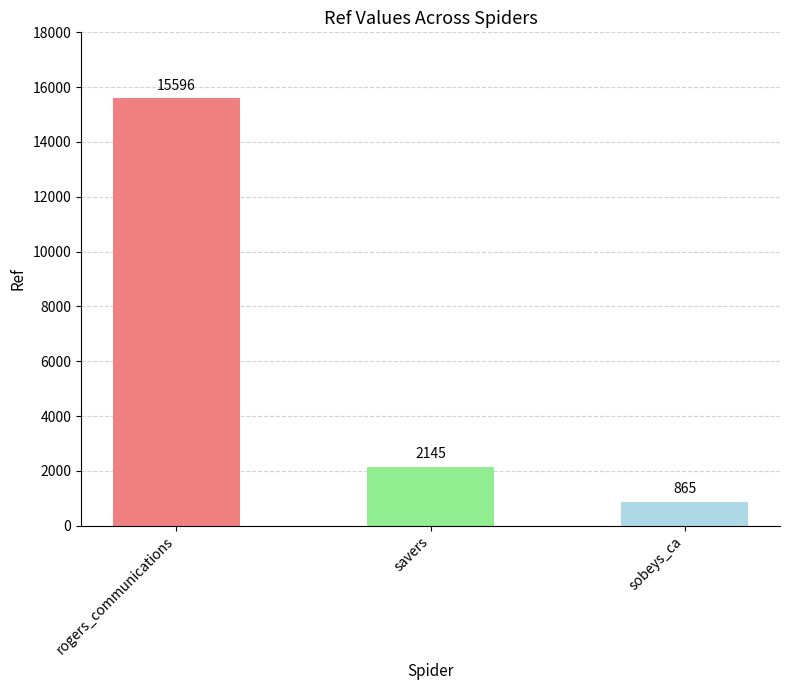

Where is the data nearest to the value 8230?

savers